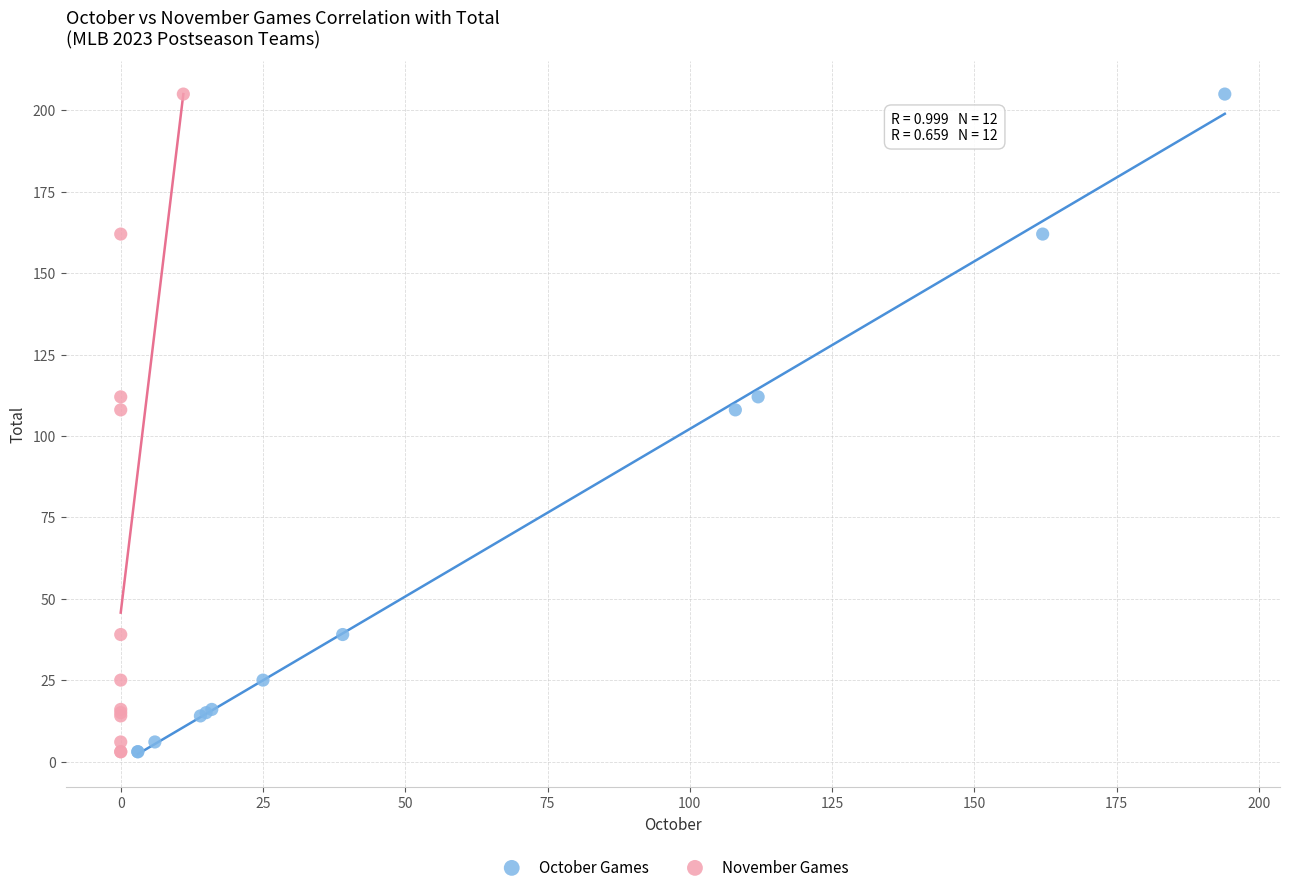

What are all the series names shown in the legend?

October Games, November Games